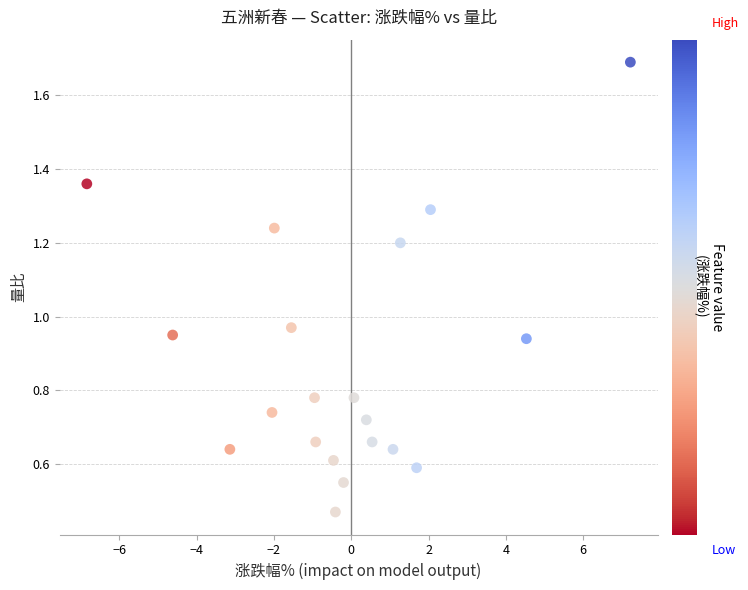

What is the range of X values (max minus min)?

14.1